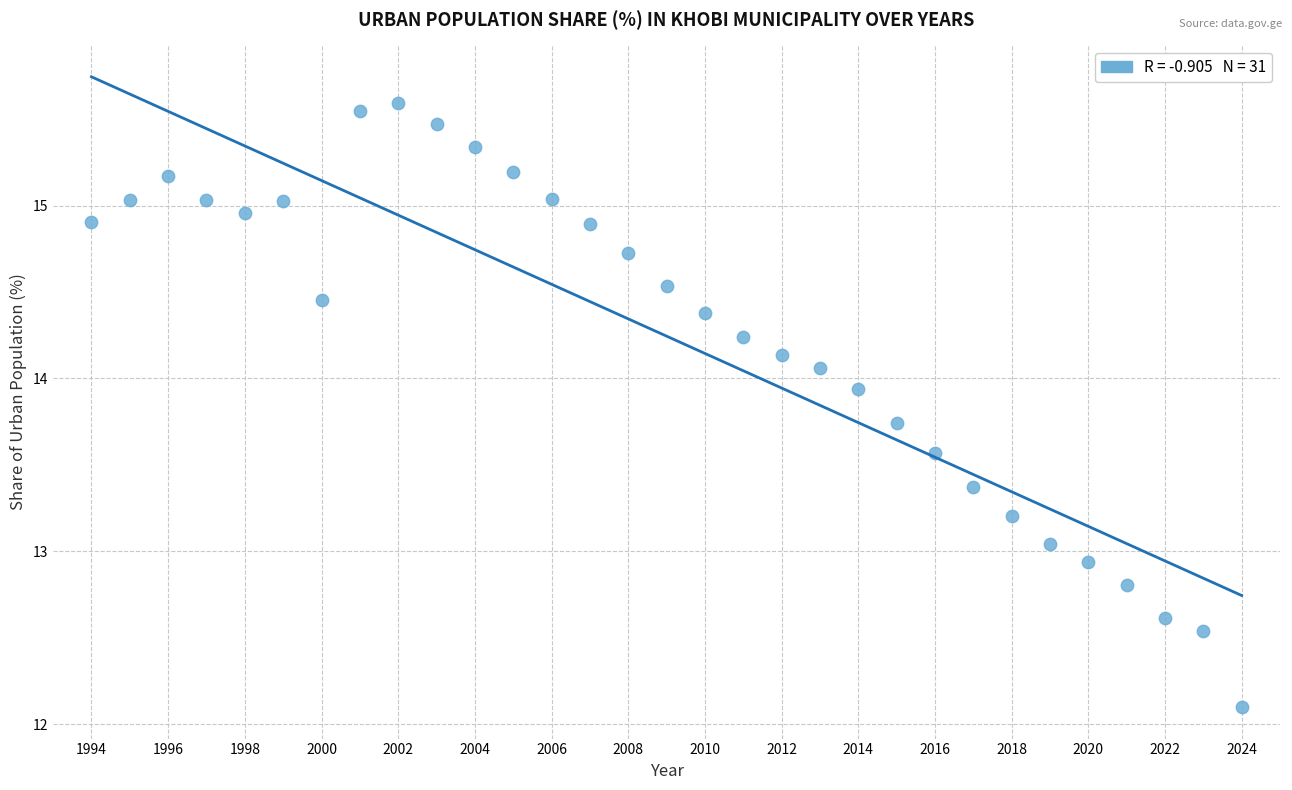

What is the range of Y values (max minus min)?

3.5